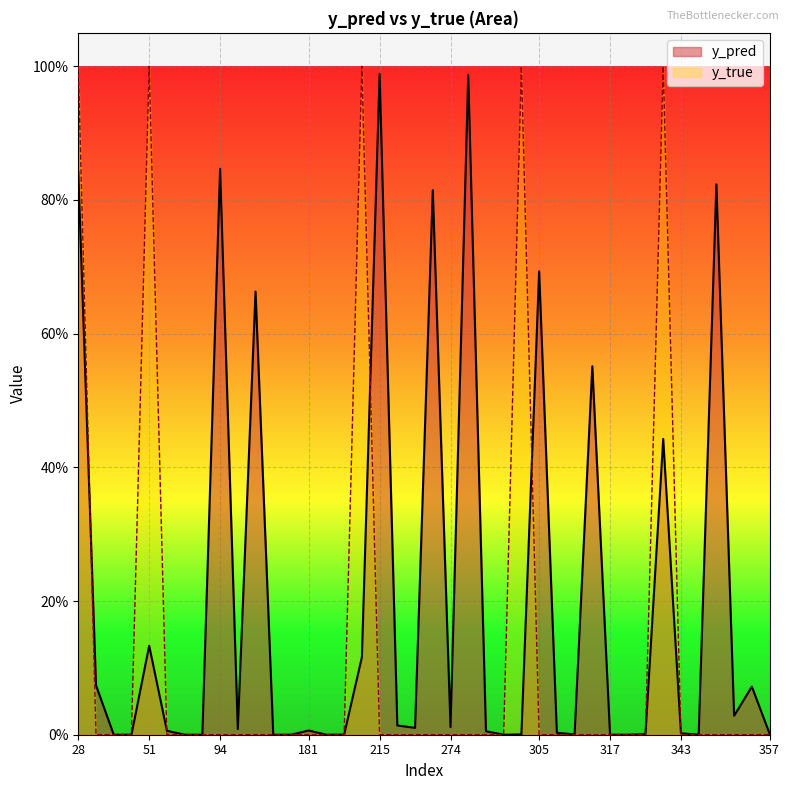

How many interior local peaks does the y_true series have?

4